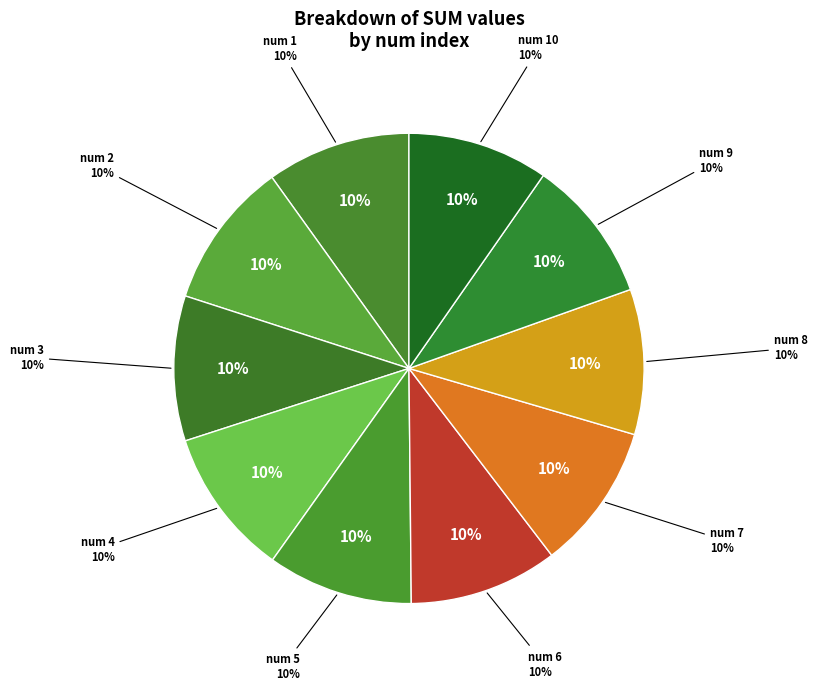

To the nearest percent, what percentage of the pie is 4?

10%